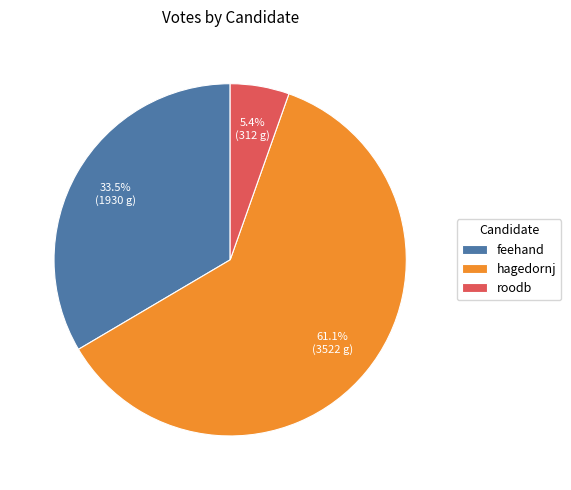

Rank the categories by value from lowest to highest.

roodb, feehand, hagedornj